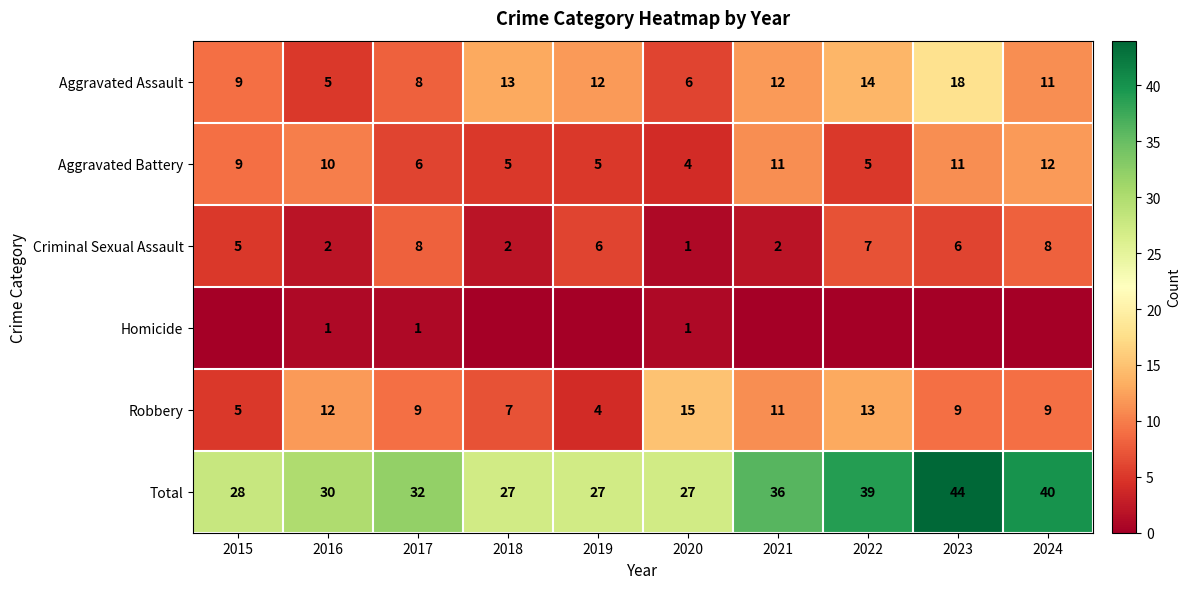

What is the difference between the highest and lowest values at 2016?

29